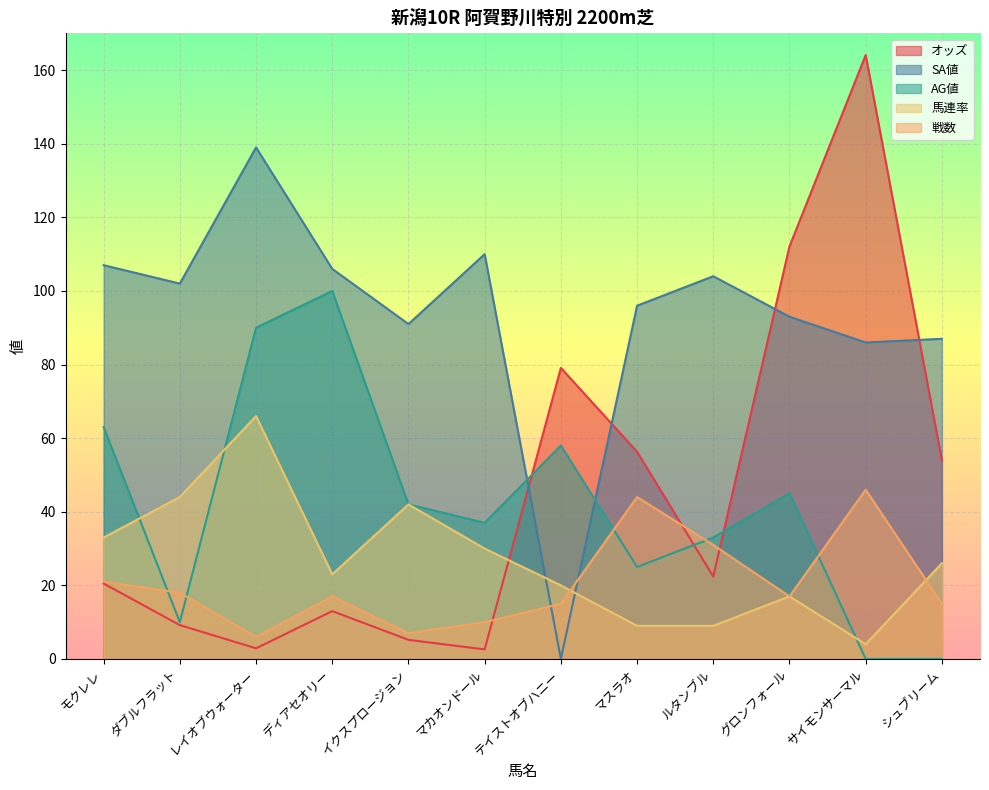

How many lines are shown in the chart?

5